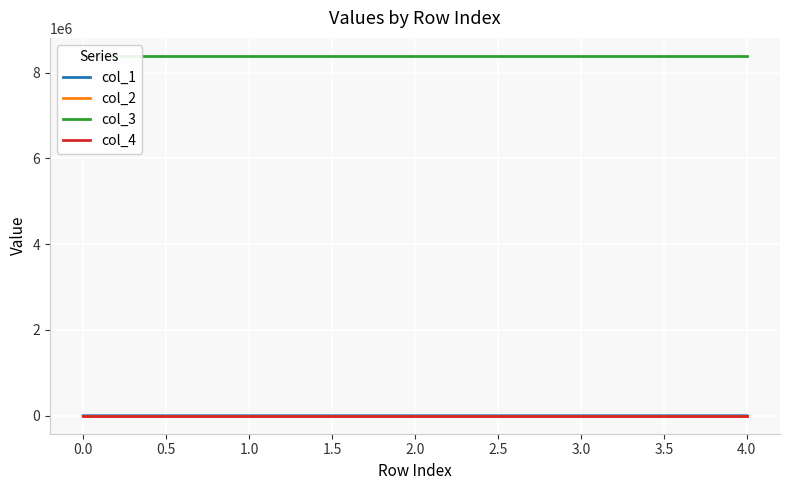

What is the difference between the col_1 values at 3.0 and 4.0?

130.4